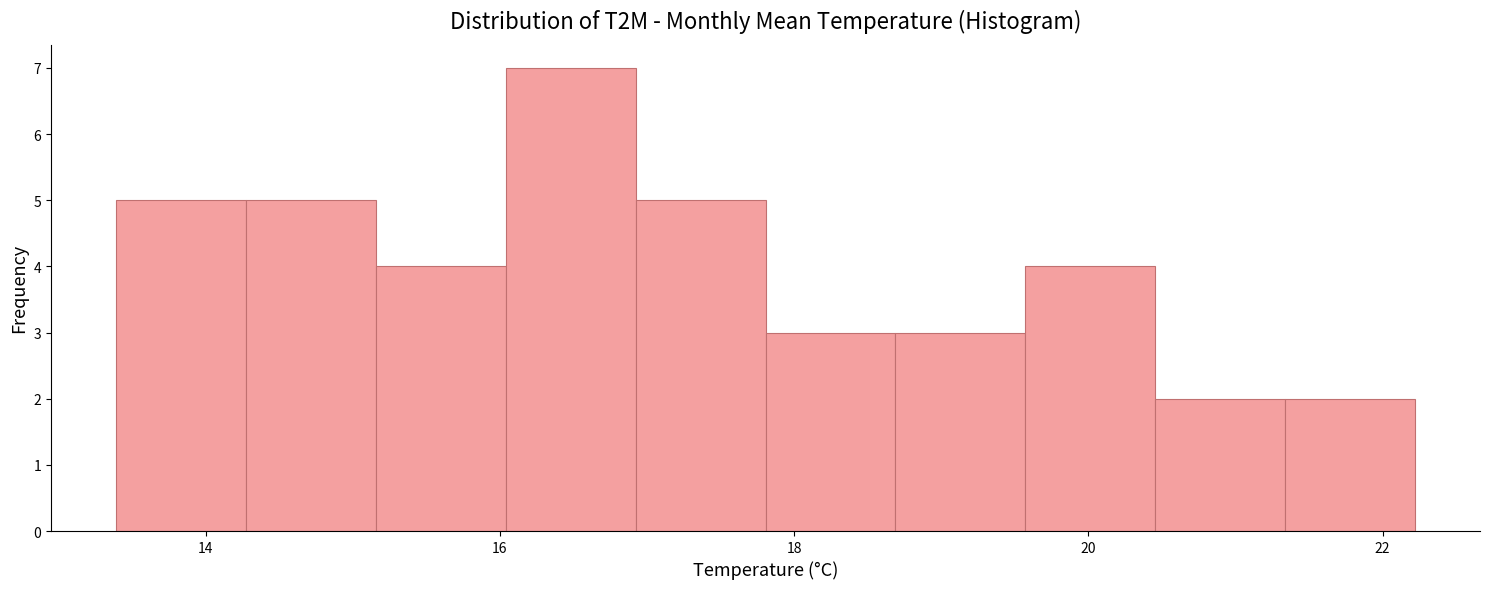

Over which range of the x-axis is the bar tallest?

16.0 to 17.0